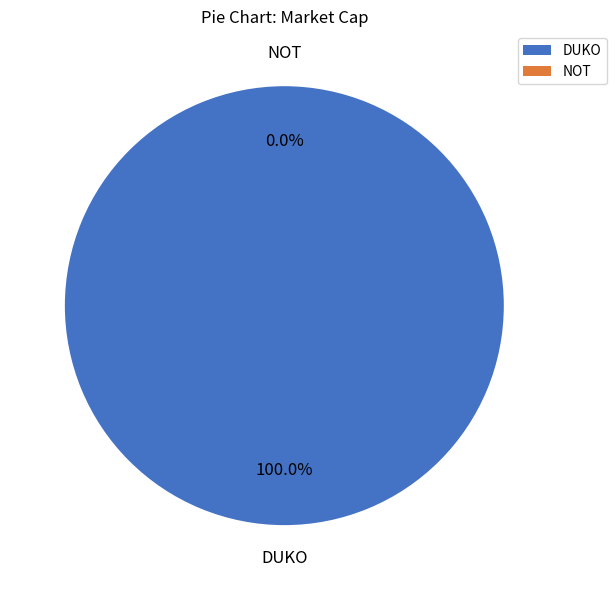

To the nearest percent, what is the average slice percentage?

50%